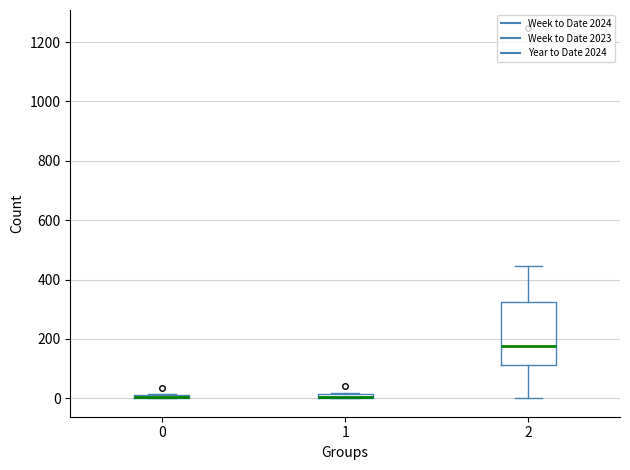

Which box is the tallest, from its lower edge to its upper edge?

2